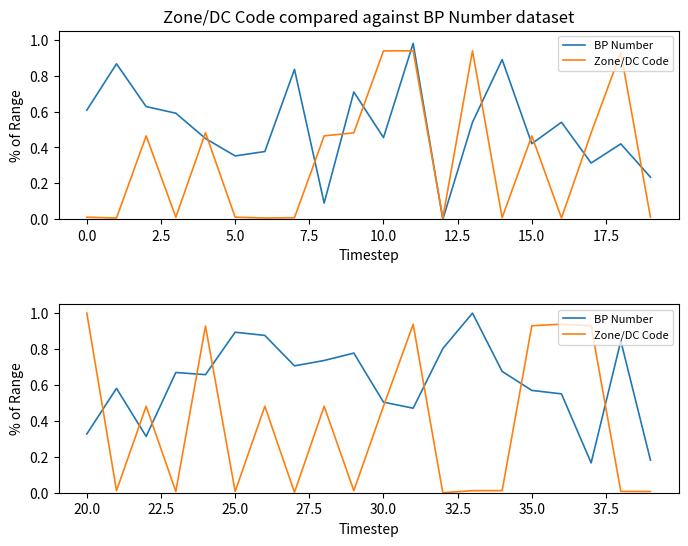

Count the number of categories in the chart.

20